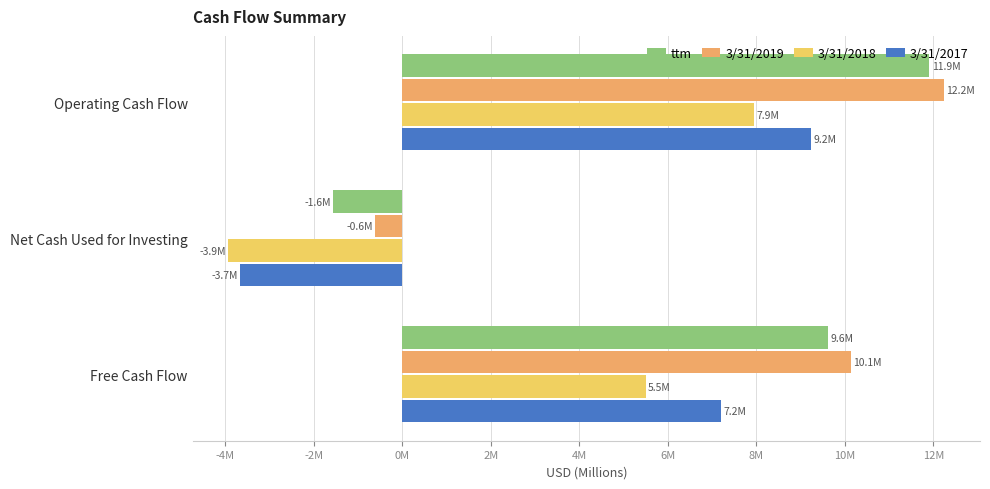

At which label does ttm reach its minimum?

Net Cash Used for Investing